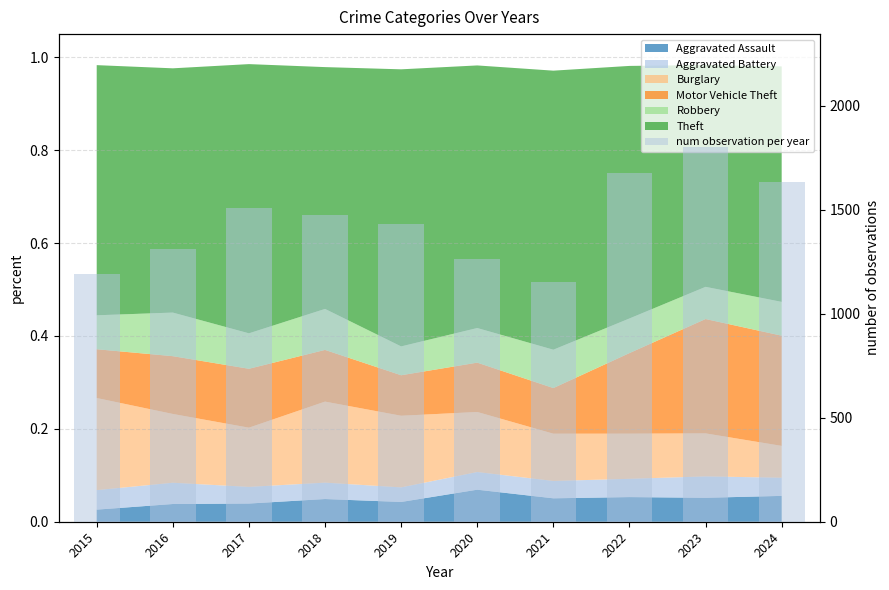

List the labels in order of value, largest first.

2023, 2022, 2024, 2017, 2018, 2019, 2016, 2020, 2015, 2021